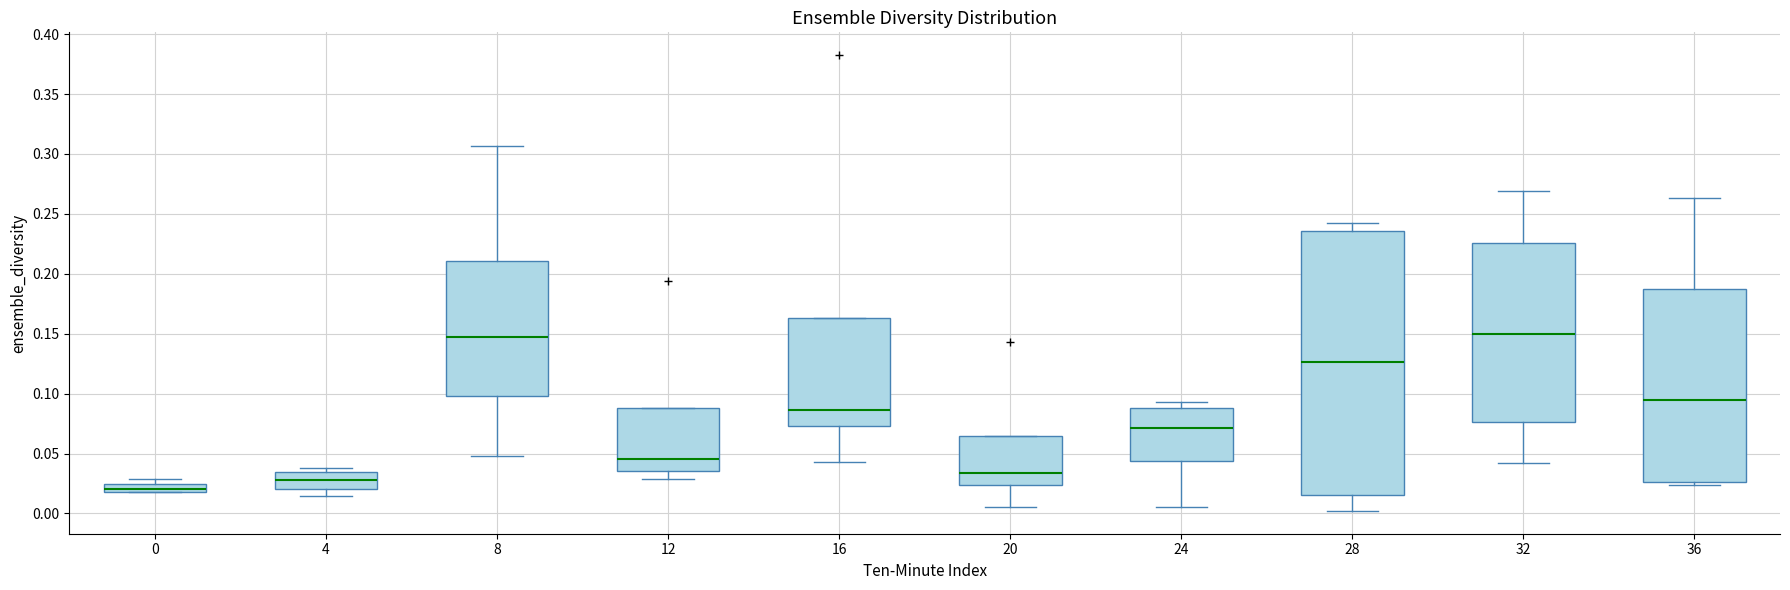

Which box is the tallest, from its lower edge to its upper edge?

28